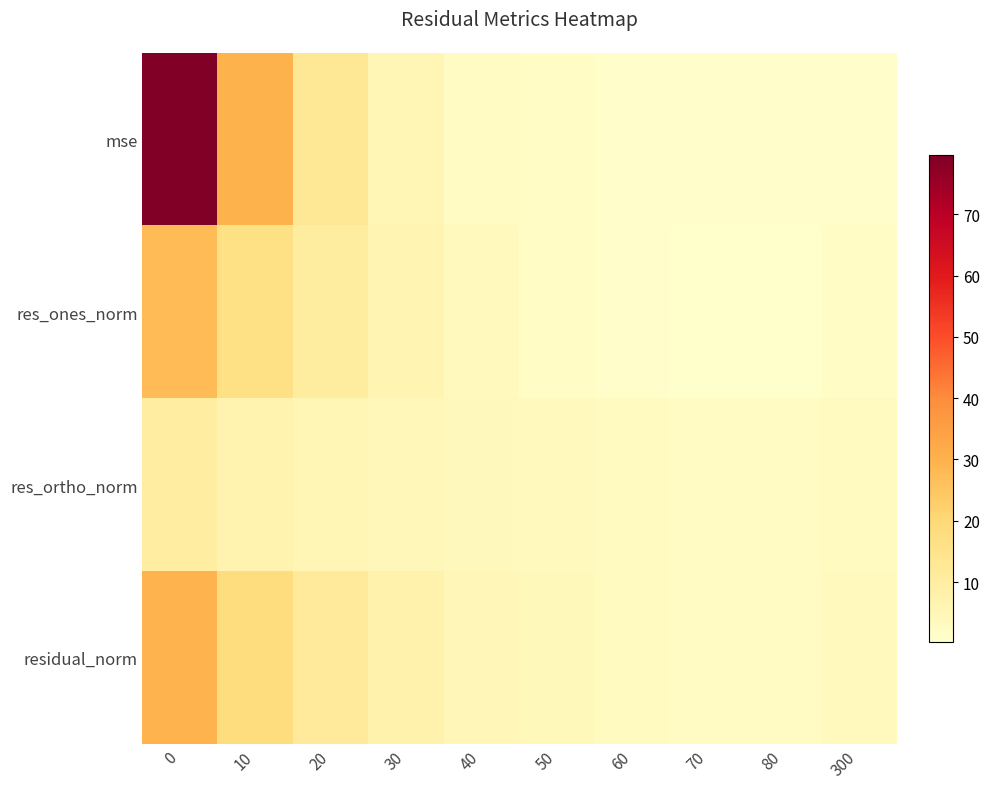

Which series has the largest total across all categories?

row_0